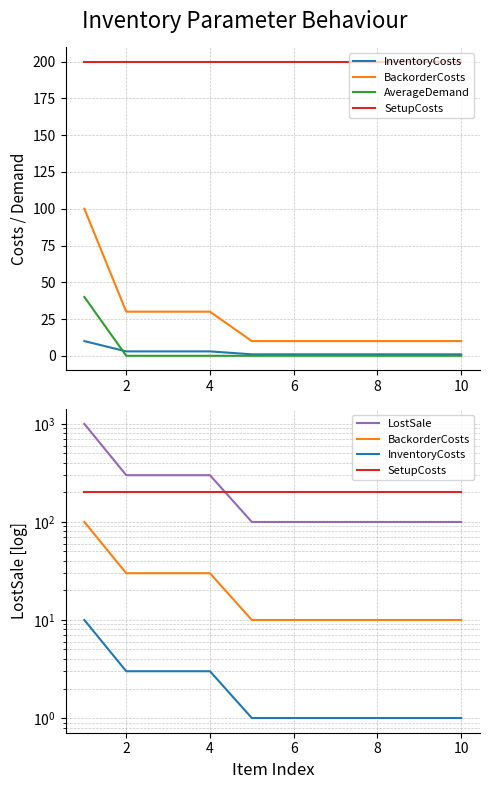

At how many categories does at least one series exceed 995?

1